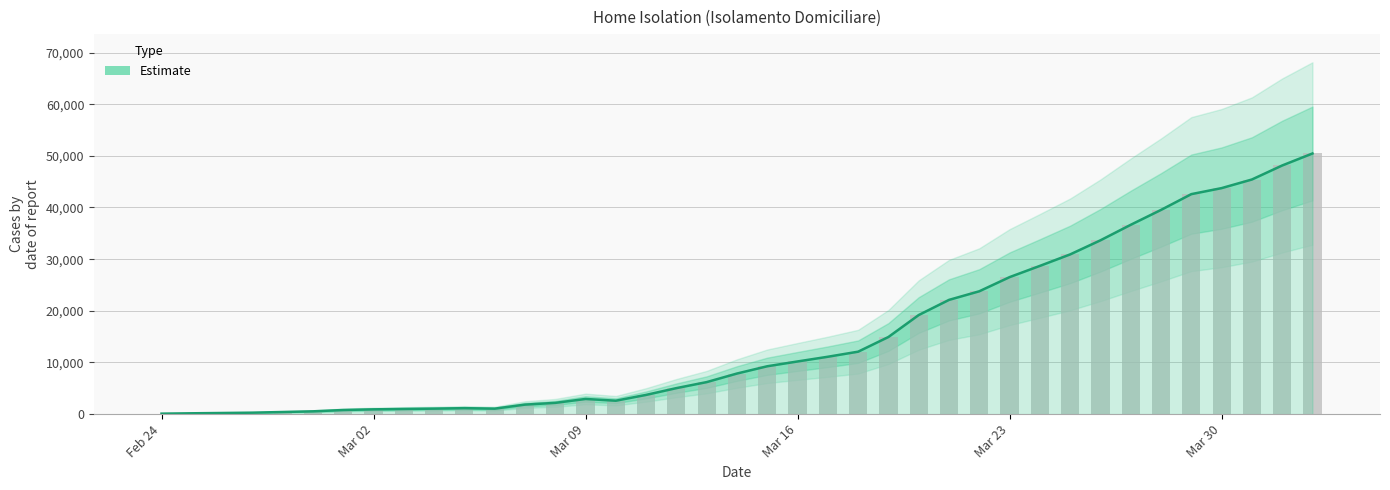

What is the highest value of the Estimate series?

50456